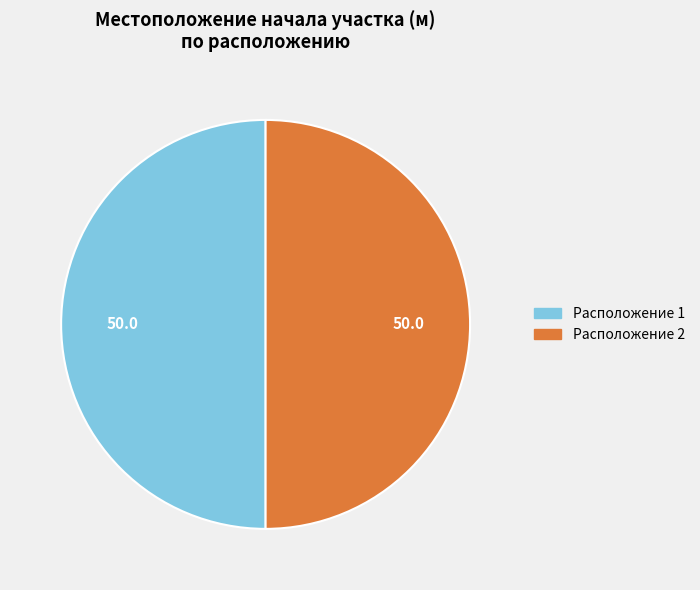

Which category has the biggest portion of the pie?

2